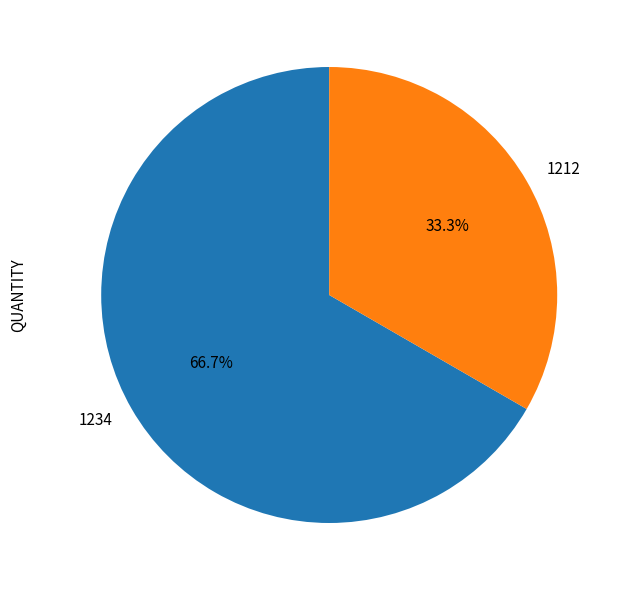

What is the total percentage of 1212 and 1234?

100.0%